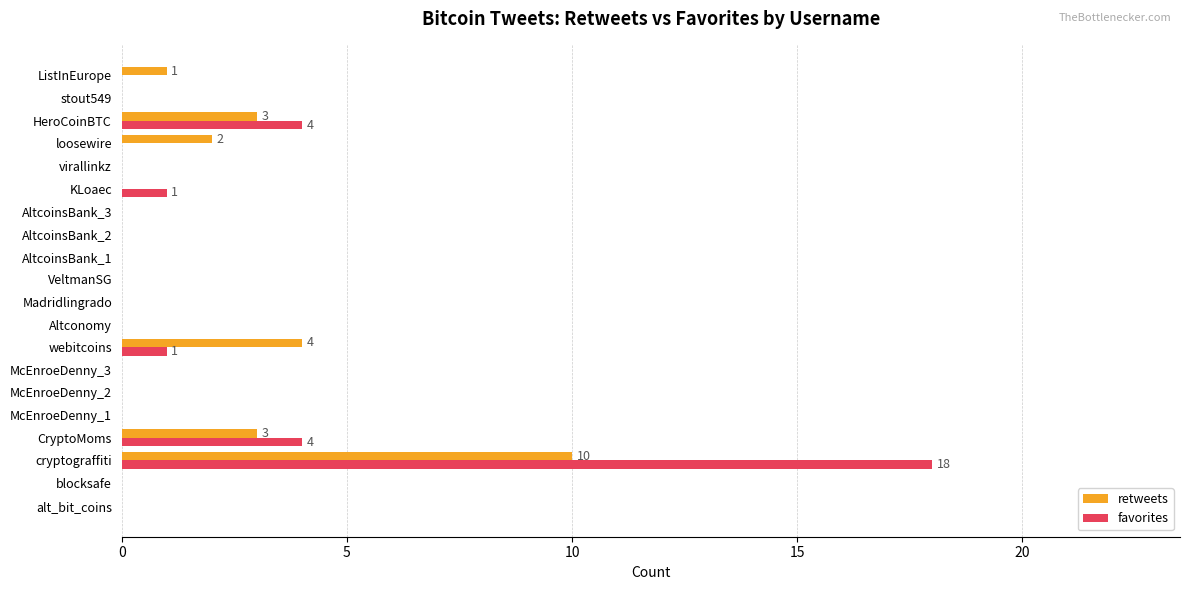

What is the sum of the favorites values at cryptograffiti and VeltmanSG?

18